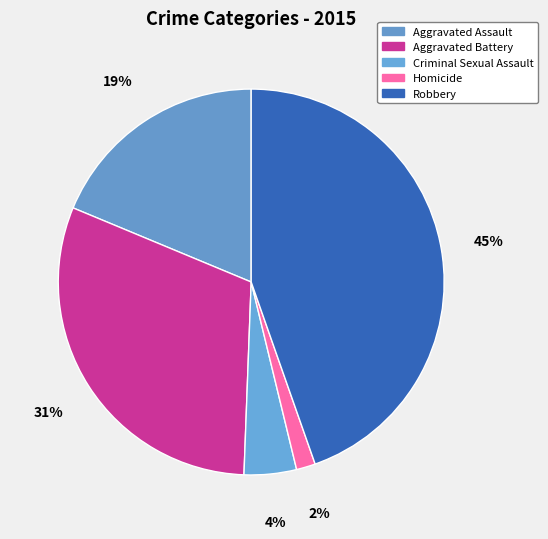

Which slice is the smallest?

Homicide